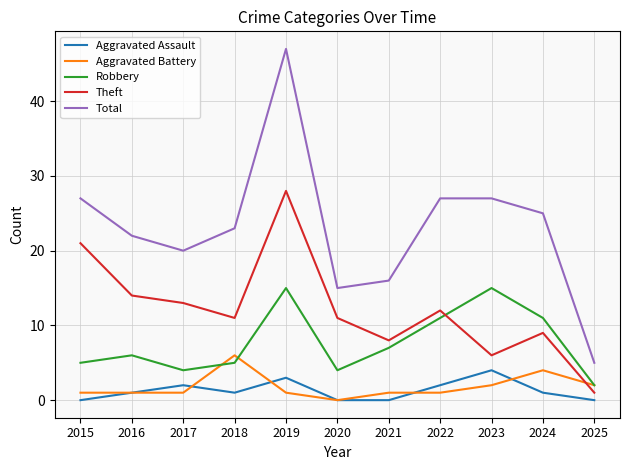

Between 2020 and 2022, which series saw the biggest shift?

Total